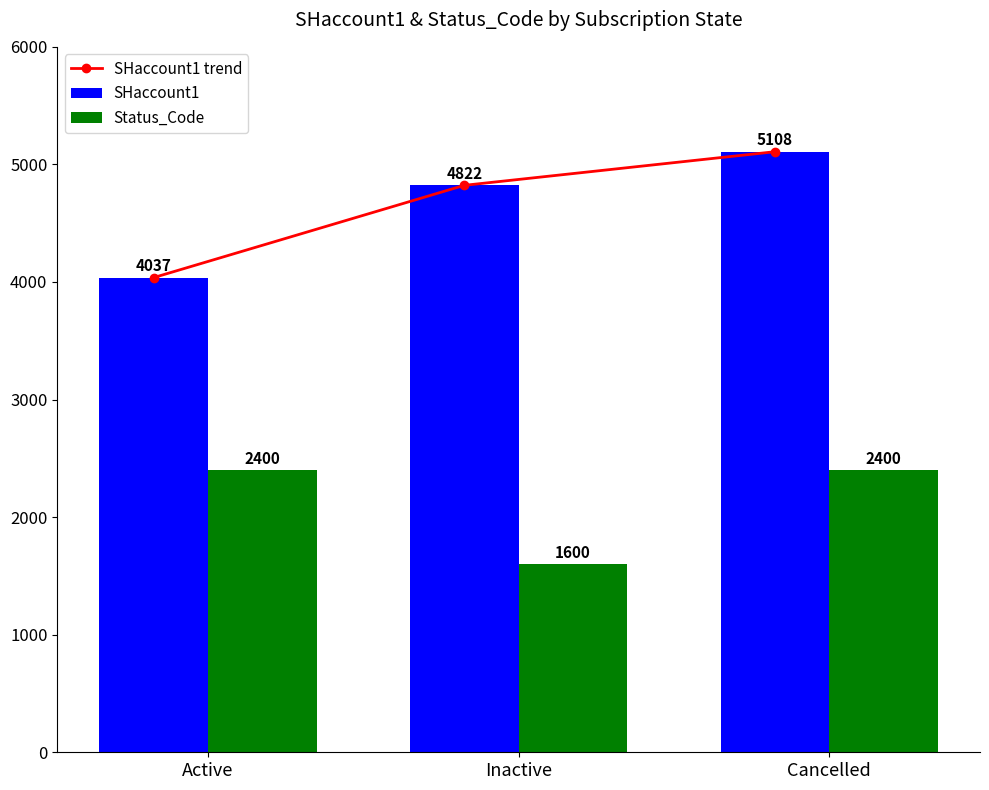

The SHaccount1 trend series shows 5108 at Cancelled. True or false?

True